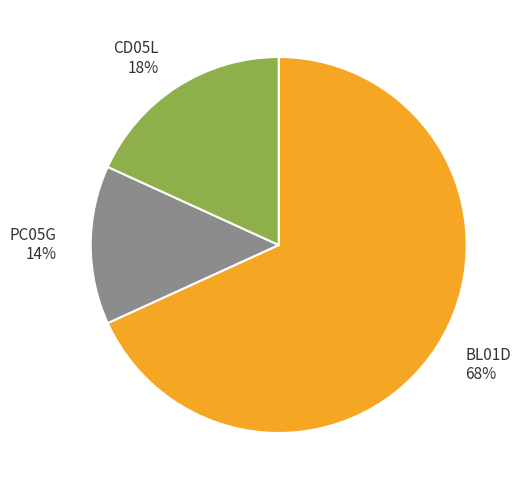

Do BL01D 68% and PC05G 14% together represent more than half of the pie?

Yes